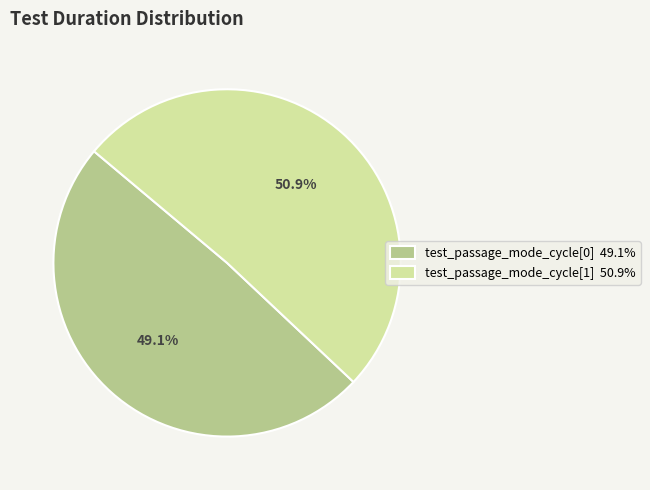

Is it true that test_passage_mode_cycle[1] is 51% of the pie?

True